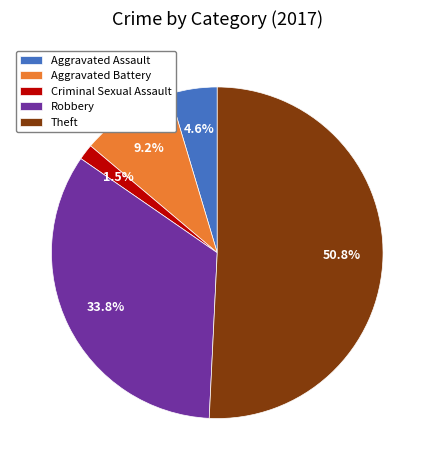

Do Robbery and Theft together represent more than half of the pie?

Yes